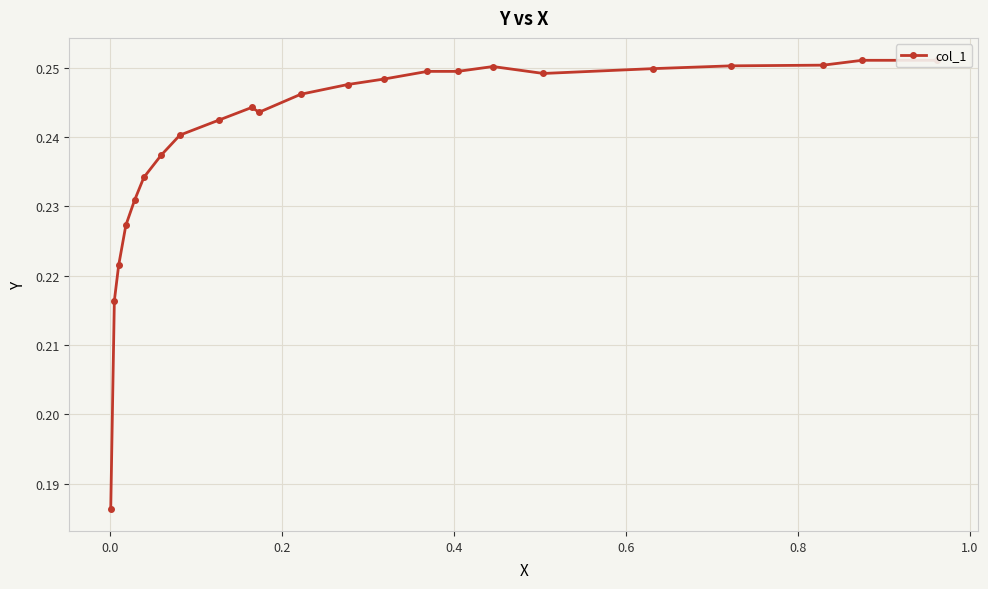

Is it true that the value at 15 is 0.1?

False